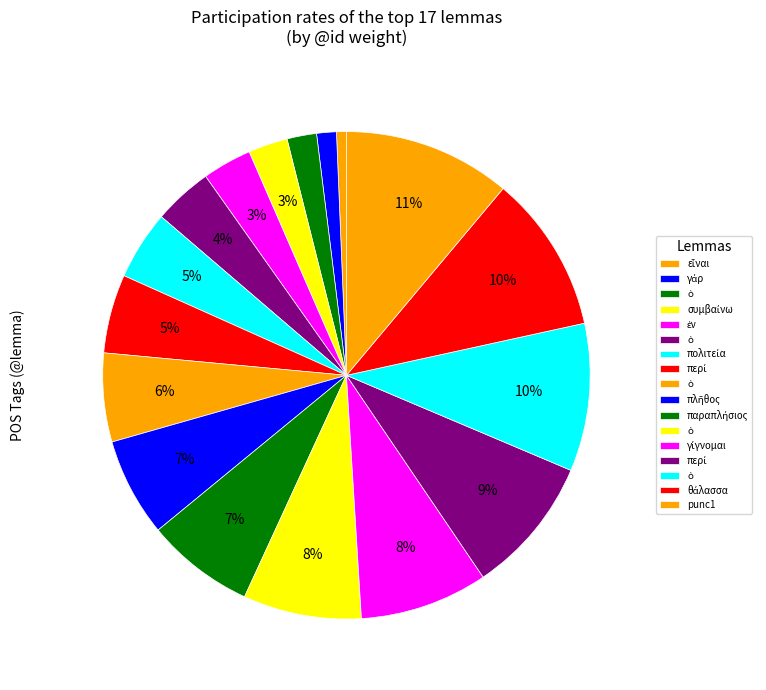

How many slices are in this pie chart?

17